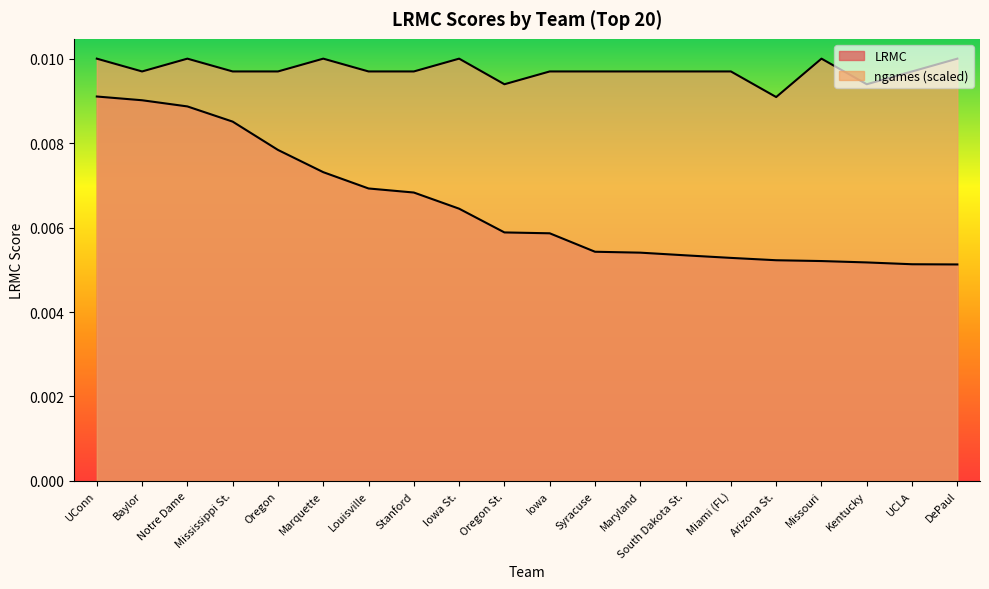

How many lines are shown in the chart?

2